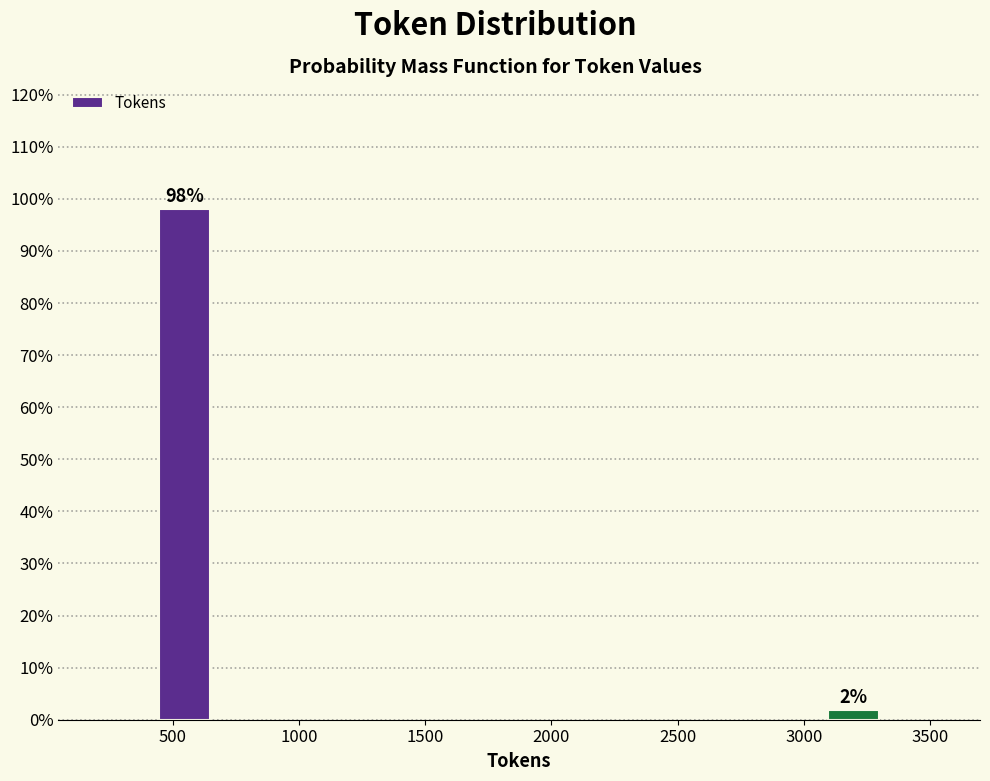

Where does the data first go above 98?

500